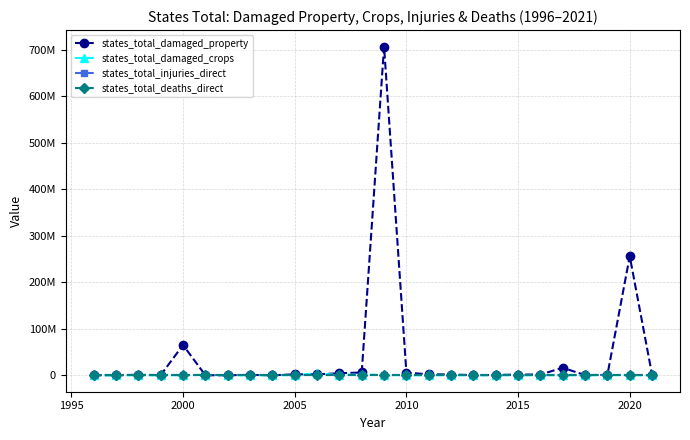

What is the difference between the maximum and second lowest values in the states_total_damaged_property series?

707433750